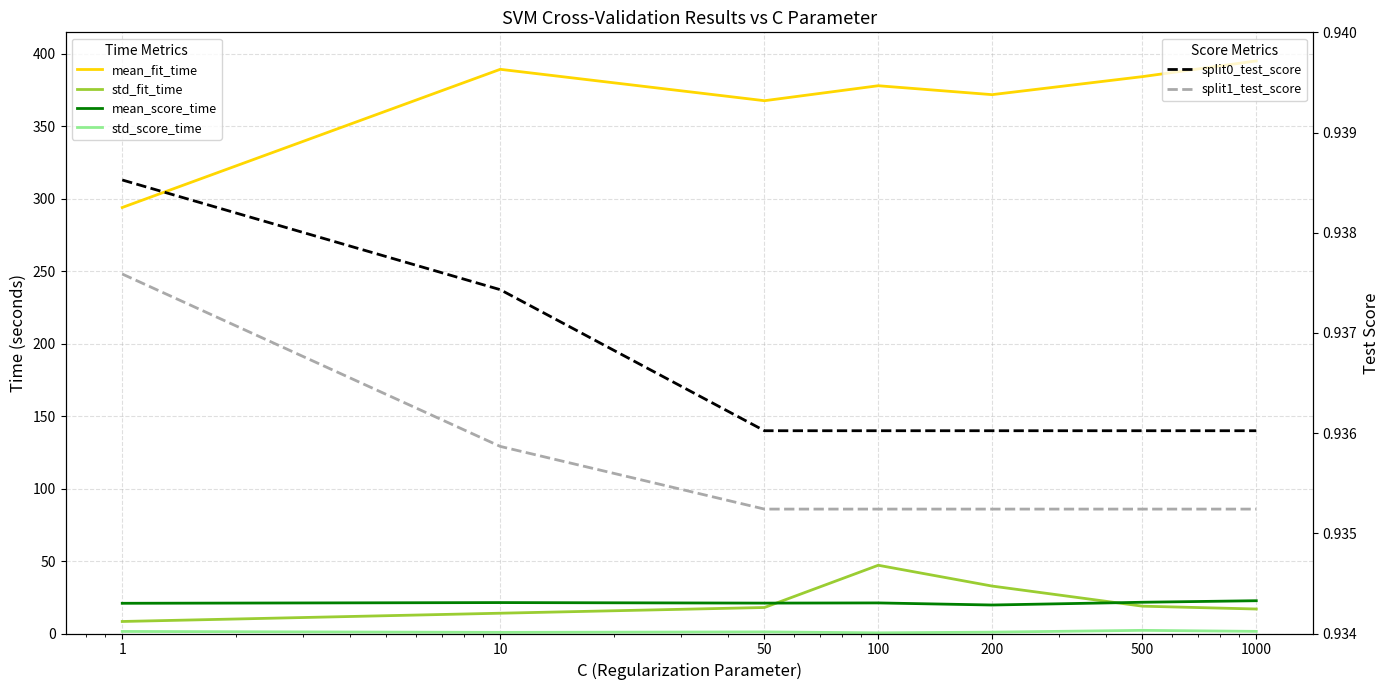

Rank the series by their maximum value, from highest to lowest.

mean_fit_time, std_fit_time, mean_score_time, std_score_time, split0_test_score, split1_test_score